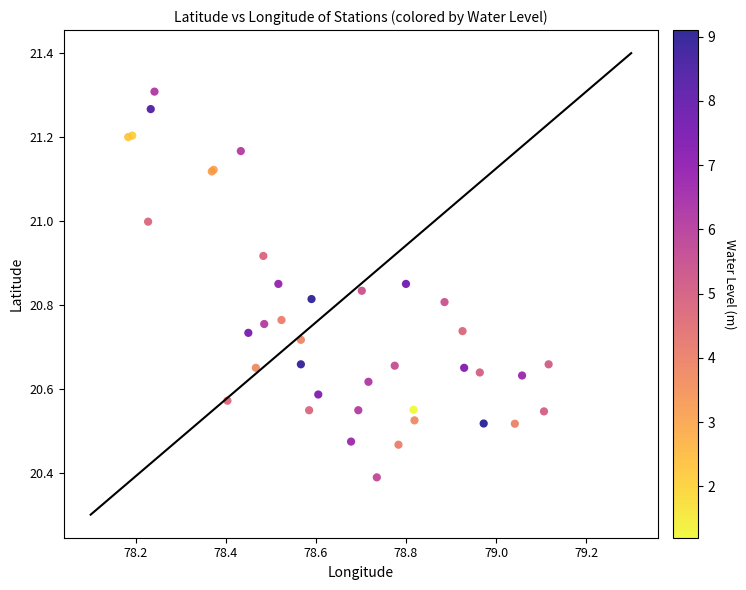

What Y value in the scatter plot is closest to 20?

20.4